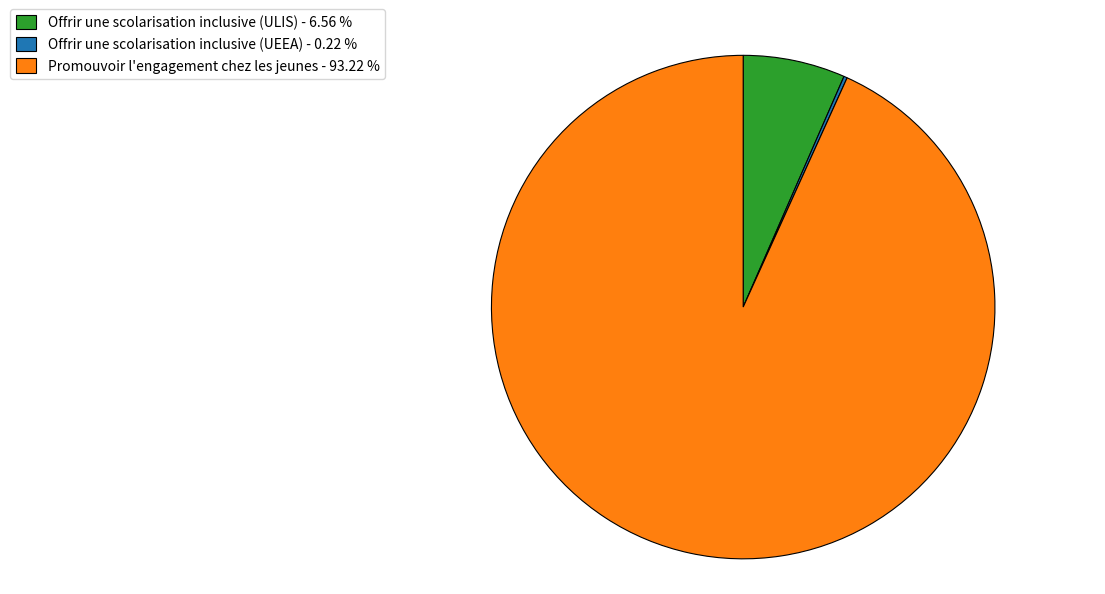

Do Promouvoir l'engagement chez les jeunes - 93.22 % and Offrir une scolarisation inclusive (ULIS) - 6.56 % together represent more than half of the pie?

Yes